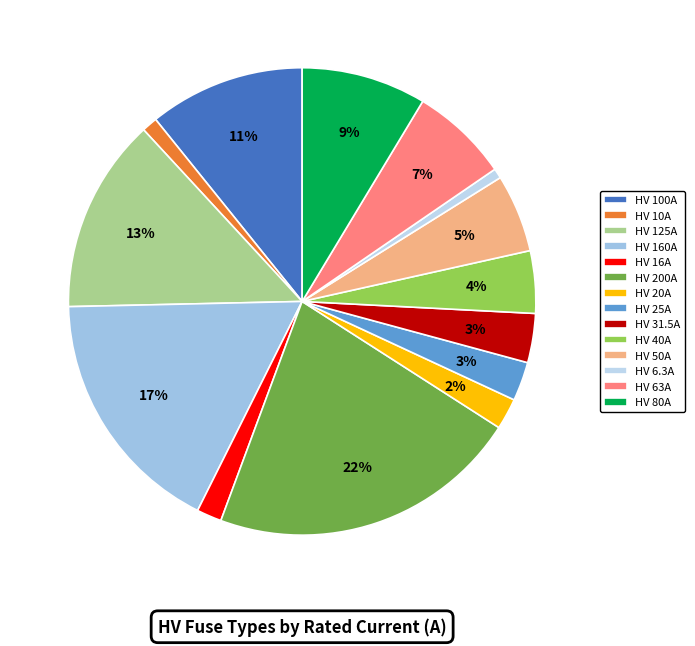

Between HV 160A and HV 100A, which is larger?

HV 160A